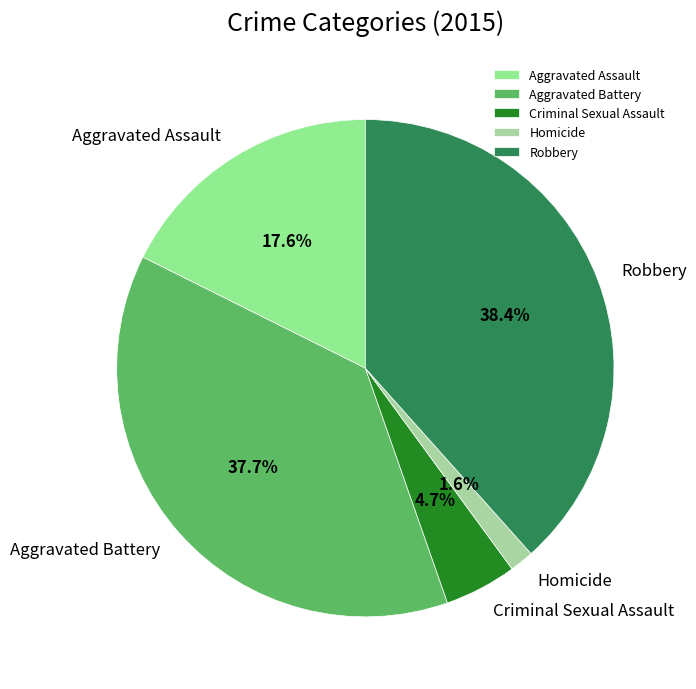

To the nearest percent, what is the difference between the largest and smallest slice percentages?

37%